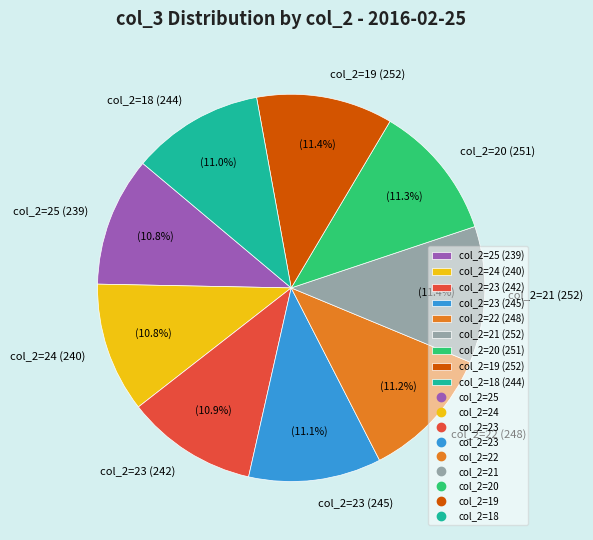

Does any single category account for the majority?

No